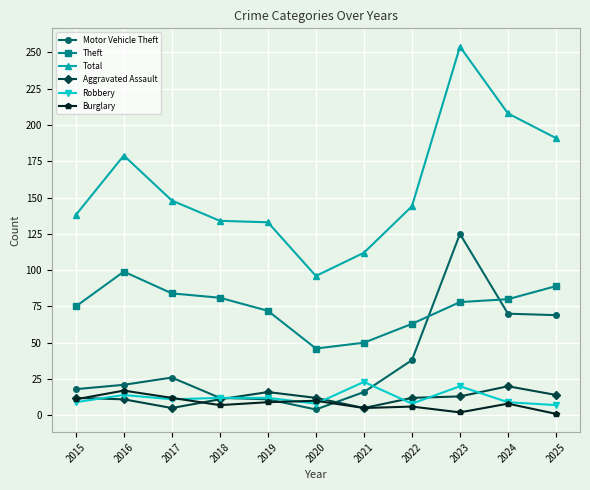

Is it true that Burglary equals 1 at 2025?

True